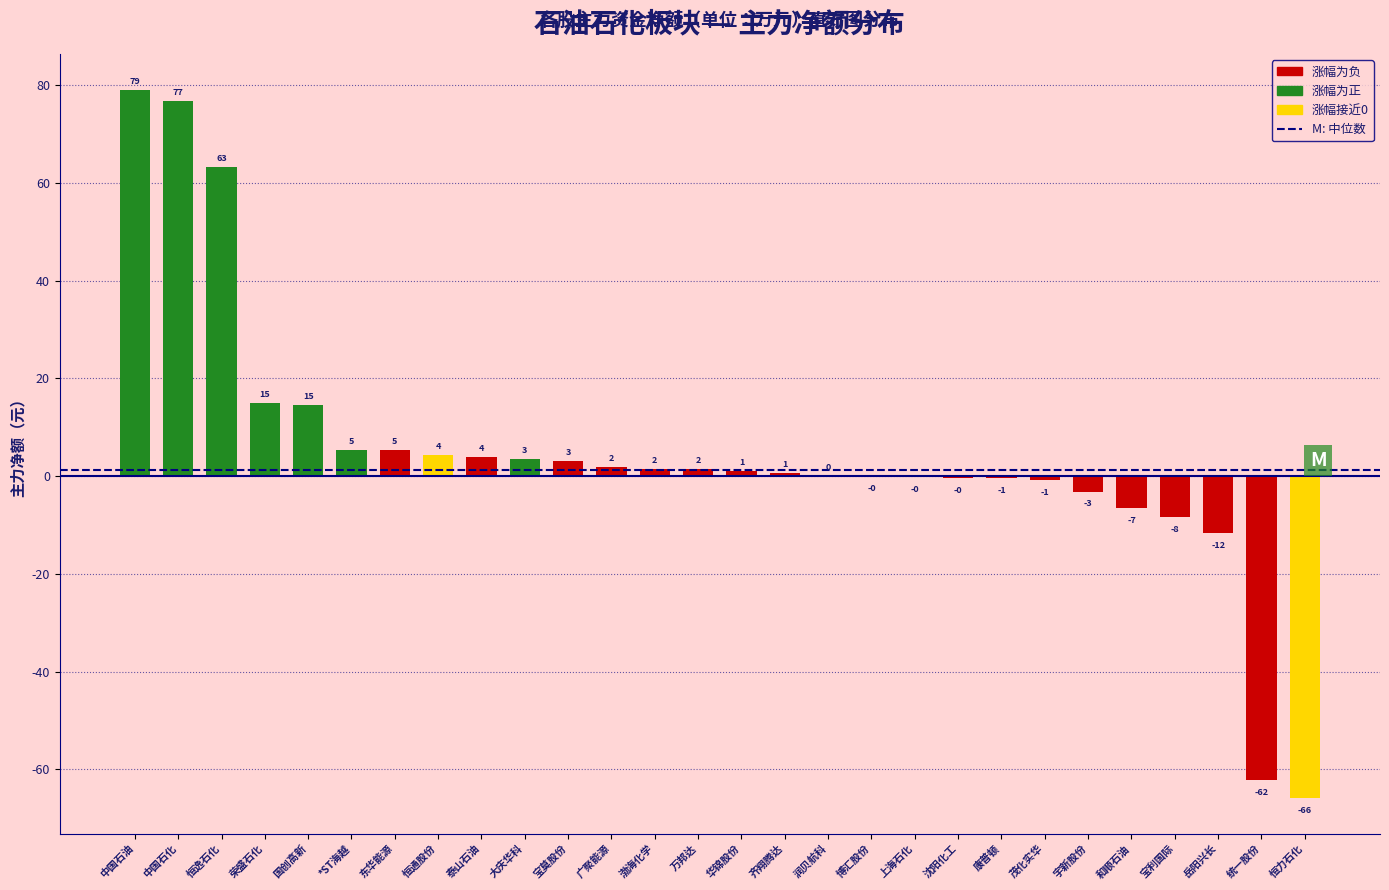

What value does the data have at 统一股份?

-62.3